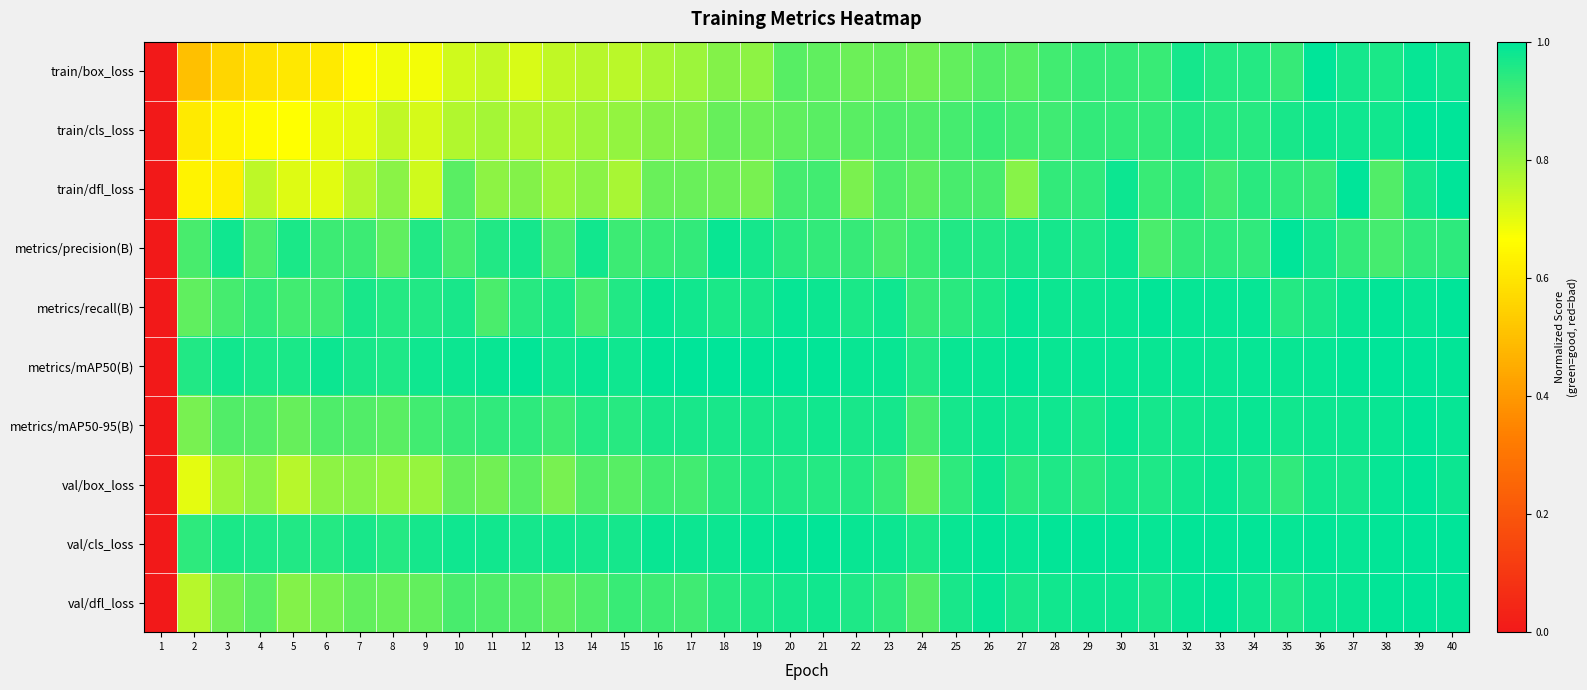

Reading left to right, transcribe all the data shown in this chart.

train/box_loss: 1=0.0	2=0.5	3=0.6	4=0.6	5=0.6	6=0.6	7=0.7	8=0.7	9=0.7	10=0.7	11=0.7	12=0.7	13=0.7	14=0.8	15=0.8	16=0.8	17=0.8	18=0.8	19=0.8	20=0.9	21=0.9	22=0.9	23=0.9	24=0.8	25=0.9	26=0.9	27=0.9	28=0.9	29=0.9	30=0.9	31=0.9	32=1.0	33=1.0	34=1.0	35=0.9	36=1.0	37=1.0	38=1.0	39=1.0	40=1.0
train/cls_loss: 1=0.0	2=0.6	3=0.6	4=0.7	5=0.7	6=0.7	7=0.7	8=0.7	9=0.7	10=0.8	11=0.8	12=0.8	13=0.8	14=0.8	15=0.8	16=0.8	17=0.8	18=0.9	19=0.9	20=0.9	21=0.9	22=0.9	23=0.9	24=0.9	25=0.9	26=0.9	27=0.9	28=0.9	29=0.9	30=0.9	31=0.9	32=1.0	33=0.9	34=0.9	35=1.0	36=1.0	37=1.0	38=1.0	39=1.0	40=1.0
train/dfl_loss: 1=0.0	2=0.6	3=0.6	4=0.8	5=0.7	6=0.7	7=0.8	8=0.8	9=0.7	10=0.9	11=0.8	12=0.8	13=0.8	14=0.8	15=0.8	16=0.9	17=0.9	18=0.9	19=0.8	20=0.9	21=0.9	22=0.8	23=0.9	24=0.9	25=0.9	26=0.9	27=0.8	28=0.9	29=0.9	30=1.0	31=0.9	32=0.9	33=0.9	34=0.9	35=0.9	36=0.9	37=1.0	38=0.9	39=1.0	40=1.0
metrics/precision(B): 1=0.0	2=0.9	3=1.0	4=0.9	5=1.0	6=0.9	7=0.9	8=0.9	9=1.0	10=0.9	11=1.0	12=1.0	13=0.9	14=1.0	15=0.9	16=0.9	17=0.9	18=1.0	19=1.0	20=0.9	21=0.9	22=0.9	23=0.9	24=0.9	25=1.0	26=1.0	27=1.0	28=1.0	29=1.0	30=1.0	31=0.9	32=0.9	33=0.9	34=0.9	35=1.0	36=1.0	37=0.9	38=0.9	39=0.9	40=0.9
metrics/recall(B): 1=0.0	2=0.9	3=0.9	4=0.9	5=0.9	6=0.9	7=1.0	8=1.0	9=1.0	10=1.0	11=0.9	12=0.9	13=1.0	14=0.9	15=1.0	16=1.0	17=1.0	18=1.0	19=1.0	20=1.0	21=1.0	22=1.0	23=1.0	24=0.9	25=0.9	26=1.0	27=1.0	28=1.0	29=1.0	30=1.0	31=1.0	32=1.0	33=1.0	34=1.0	35=1.0	36=1.0	37=1.0	38=1.0	39=1.0	40=1.0
metrics/mAP50(B): 1=0.0	2=1.0	3=1.0	4=1.0	5=1.0	6=1.0	7=1.0	8=1.0	9=1.0	10=1.0	11=1.0	12=1.0	13=1.0	14=1.0	15=1.0	16=1.0	17=1.0	18=1.0	19=1.0	20=1.0	21=1.0	22=1.0	23=1.0	24=1.0	25=1.0	26=1.0	27=1.0	28=1.0	29=1.0	30=1.0	31=1.0	32=1.0	33=1.0	34=1.0	35=1.0	36=1.0	37=1.0	38=1.0	39=1.0	40=1.0
metrics/mAP50-95(B): 1=0.0	2=0.8	3=0.9	4=0.9	5=0.9	6=0.9	7=0.9	8=0.9	9=0.9	10=0.9	11=0.9	12=0.9	13=0.9	14=0.9	15=0.9	16=1.0	17=1.0	18=1.0	19=1.0	20=1.0	21=1.0	22=1.0	23=1.0	24=0.9	25=1.0	26=1.0	27=1.0	28=1.0	29=1.0	30=1.0	31=1.0	32=1.0	33=1.0	34=1.0	35=1.0	36=1.0	37=1.0	38=1.0	39=1.0	40=1.0
val/box_loss: 1=0.0	2=0.7	3=0.8	4=0.8	5=0.8	6=0.8	7=0.8	8=0.8	9=0.8	10=0.9	11=0.8	12=0.9	13=0.8	14=0.9	15=0.9	16=0.9	17=0.9	18=0.9	19=1.0	20=1.0	21=1.0	22=1.0	23=0.9	24=0.9	25=0.9	26=1.0	27=0.9	28=1.0	29=0.9	30=1.0	31=1.0	32=1.0	33=1.0	34=1.0	35=0.9	36=1.0	37=1.0	38=1.0	39=1.0	40=1.0
val/cls_loss: 1=0.0	2=0.9	3=1.0	4=1.0	5=1.0	6=1.0	7=1.0	8=1.0	9=1.0	10=1.0	11=1.0	12=1.0	13=1.0	14=1.0	15=1.0	16=1.0	17=1.0	18=1.0	19=1.0	20=1.0	21=1.0	22=1.0	23=1.0	24=1.0	25=1.0	26=1.0	27=1.0	28=1.0	29=1.0	30=1.0	31=1.0	32=1.0	33=1.0	34=1.0	35=1.0	36=1.0	37=1.0	38=1.0	39=1.0	40=1.0
val/dfl_loss: 1=0.0	2=0.8	3=0.9	4=0.9	5=0.8	6=0.8	7=0.9	8=0.9	9=0.9	10=0.9	11=0.9	12=0.9	13=0.9	14=0.9	15=0.9	16=0.9	17=0.9	18=0.9	19=1.0	20=1.0	21=1.0	22=1.0	23=0.9	24=0.9	25=1.0	26=1.0	27=1.0	28=1.0	29=1.0	30=1.0	31=1.0	32=1.0	33=1.0	34=1.0	35=1.0	36=1.0	37=1.0	38=1.0	39=1.0	40=1.0